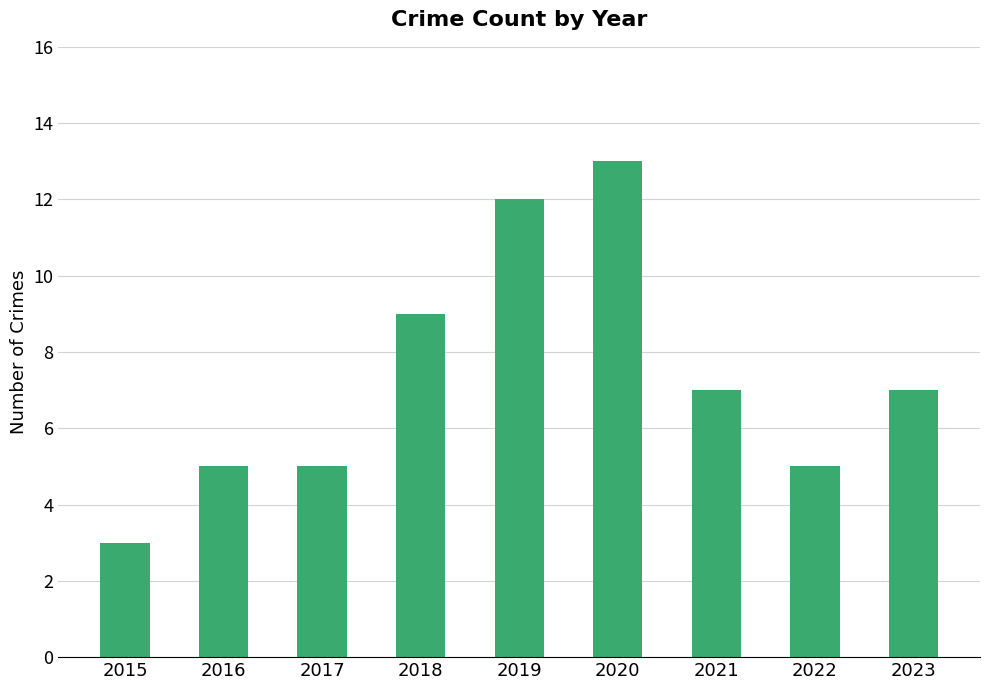

What is the approximate value at 2018, to the nearest 5?

10